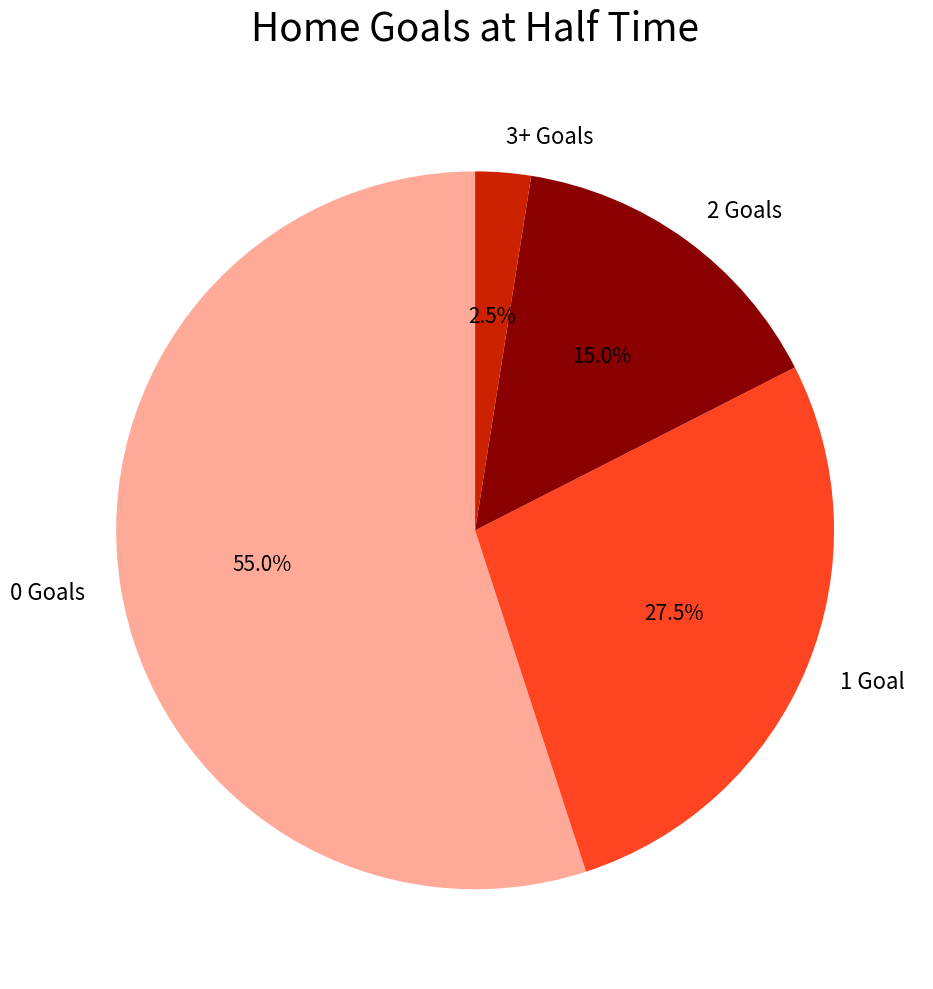

What is the ratio of the value at 2 Goals to the value at 0 Goals?

0.3